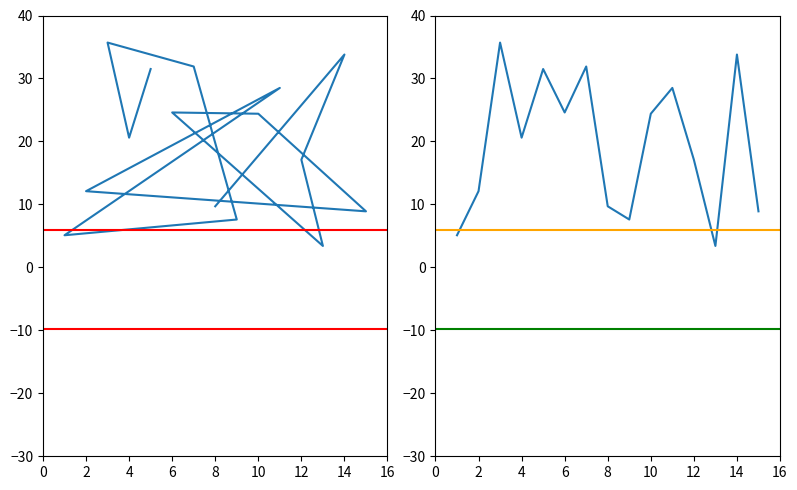

How many points are lower than both their immediate neighbors (excluding endpoints)?

4